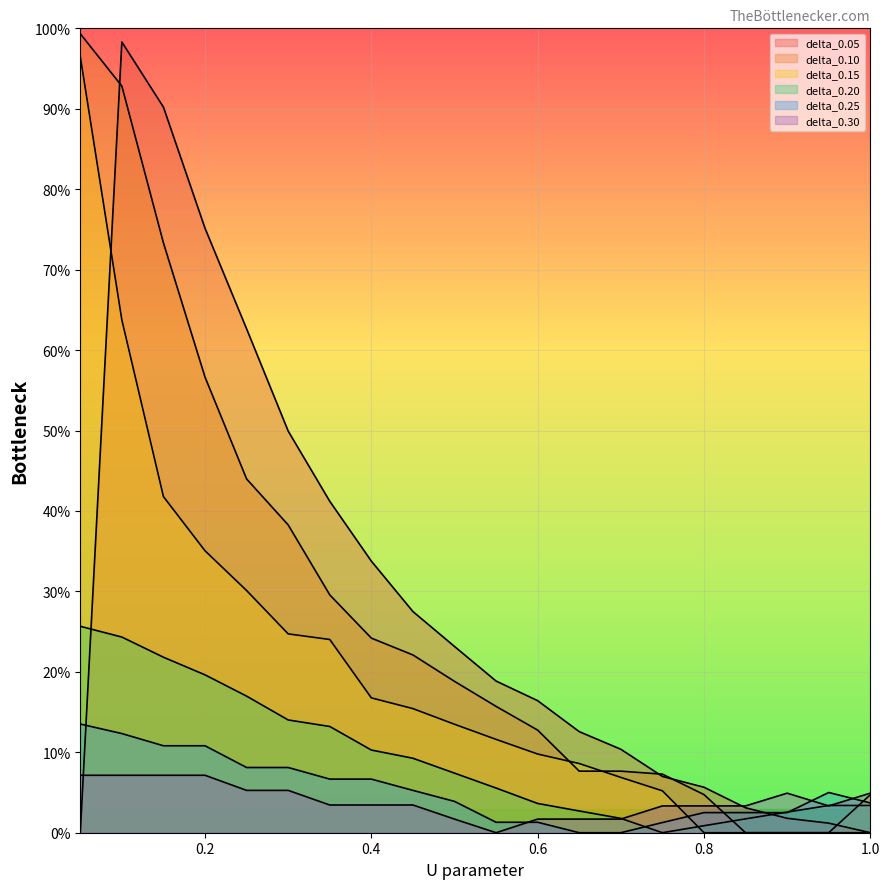

How many data points does each series have?

20